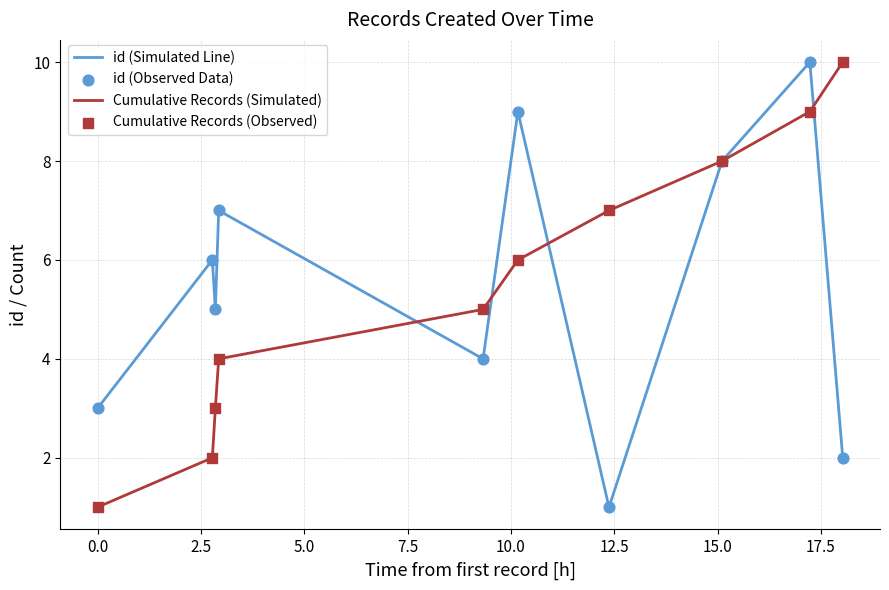

What is the maximum value shown in the chart?

10